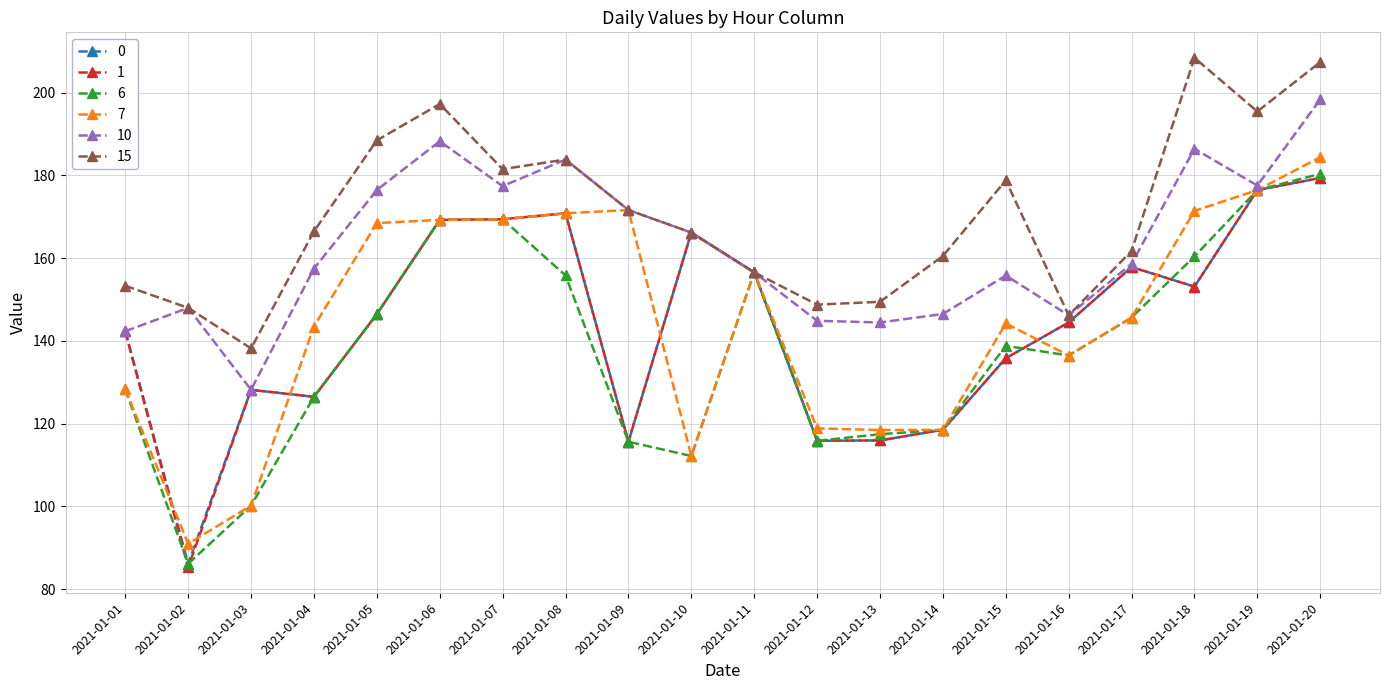

What is the value of the 0 point at the 7th from the left?

169.4